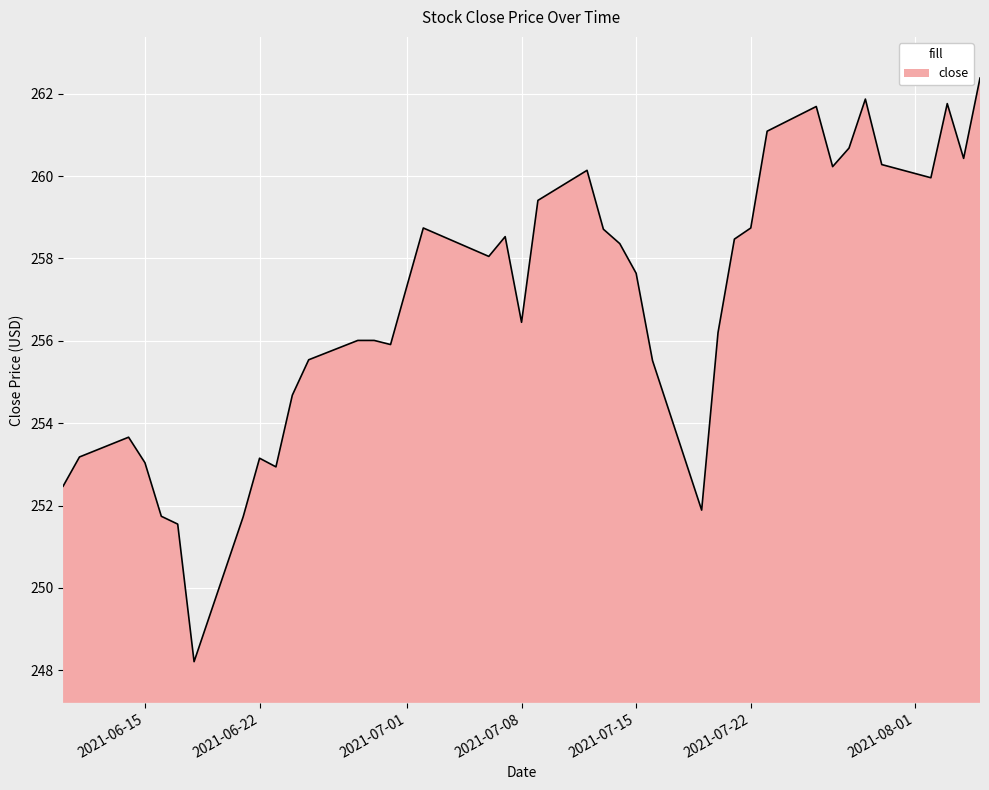

What is the maximum value shown in the chart?

262.4